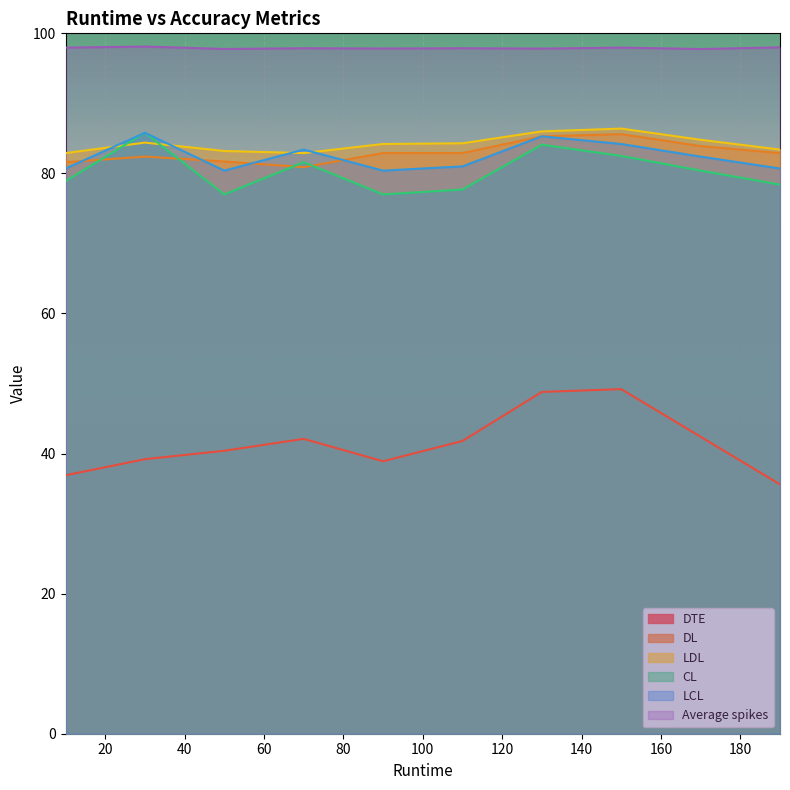

At which label does DTE reach its peak?

150